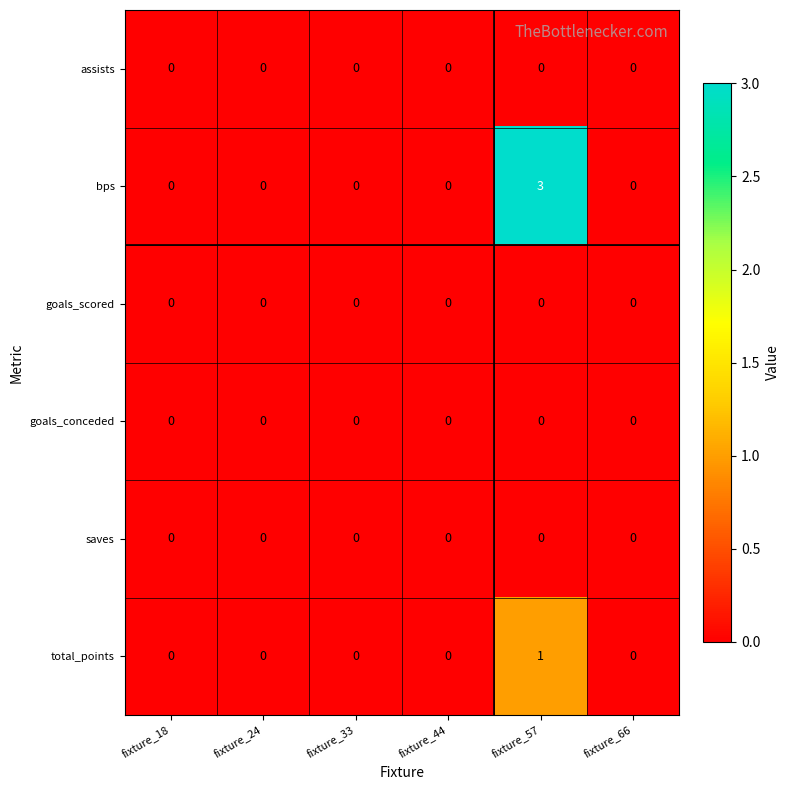

At how many categories does at least one series exceed 1?

1